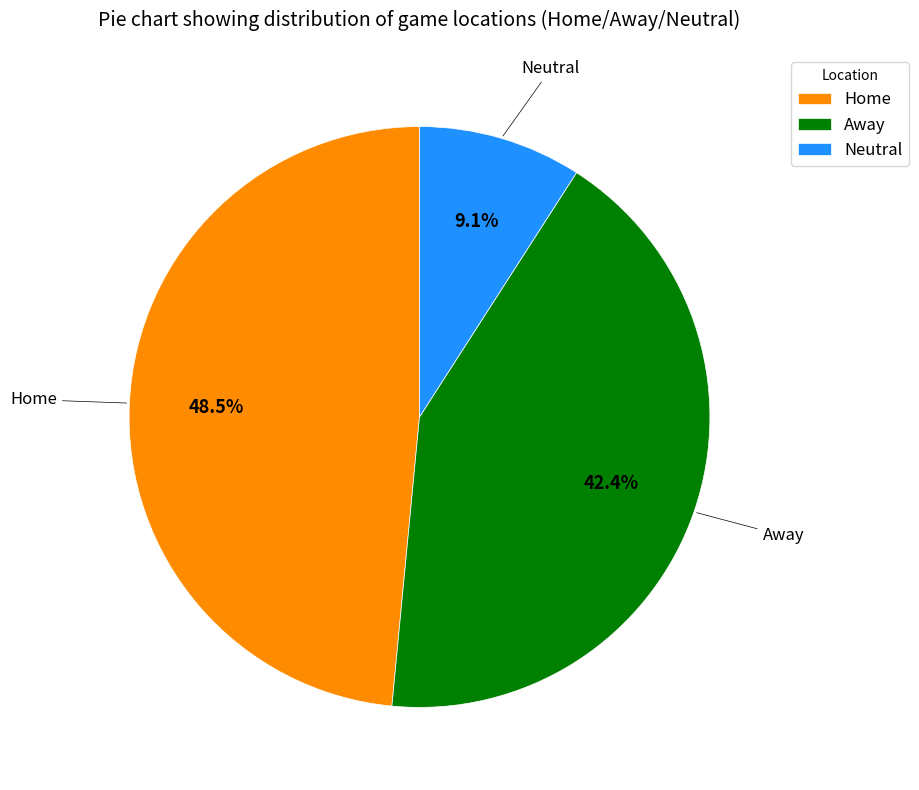

How many segments does this pie chart have?

3